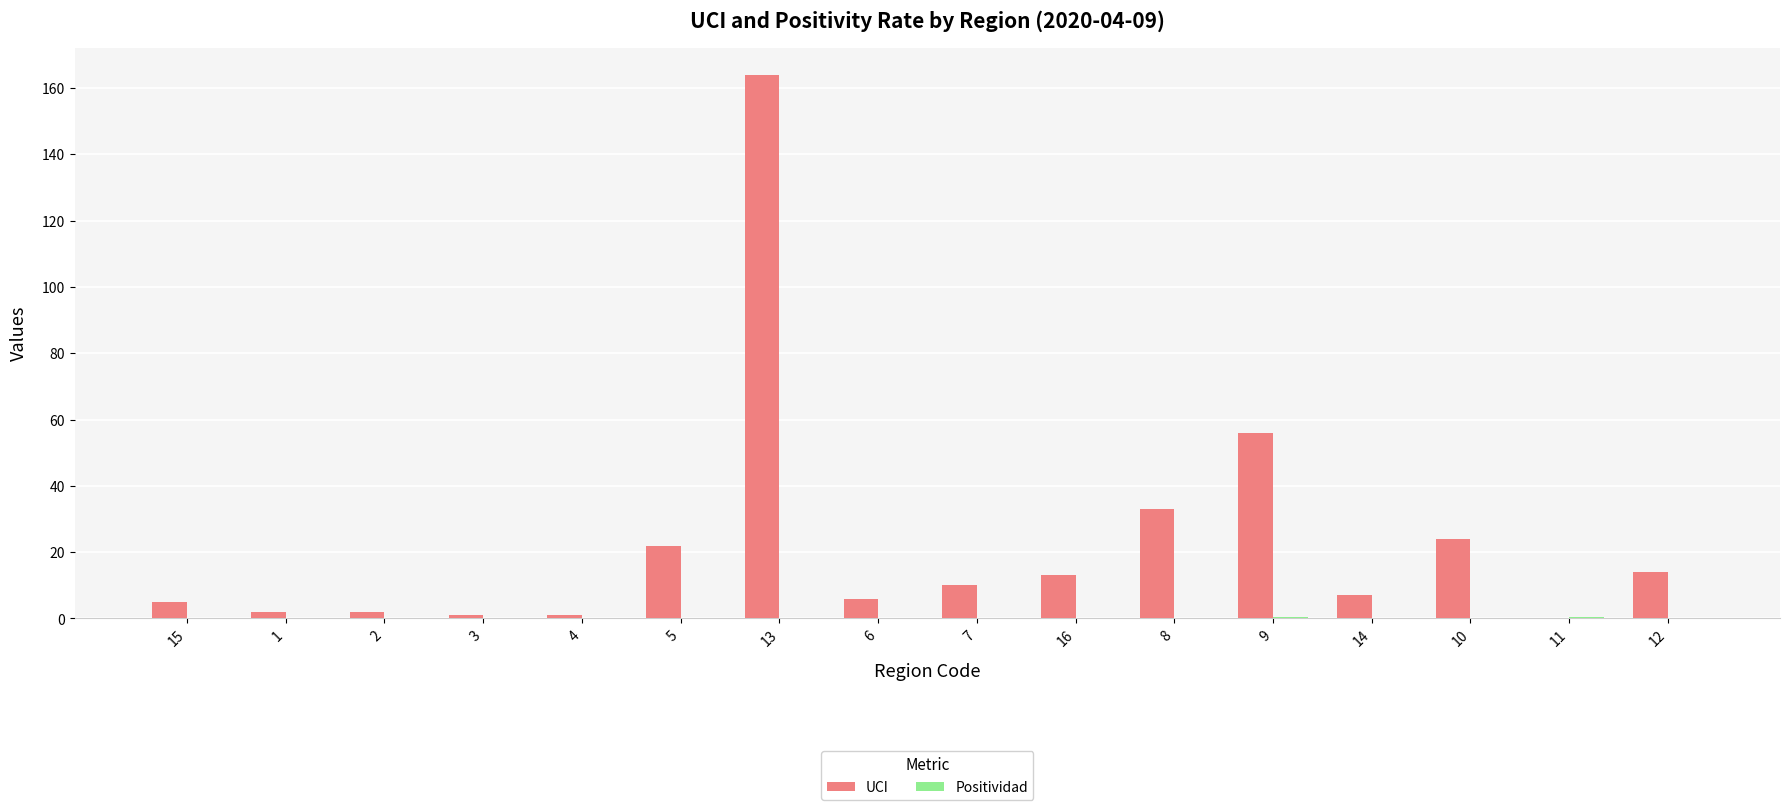

Which series has the largest total across all categories?

UCI